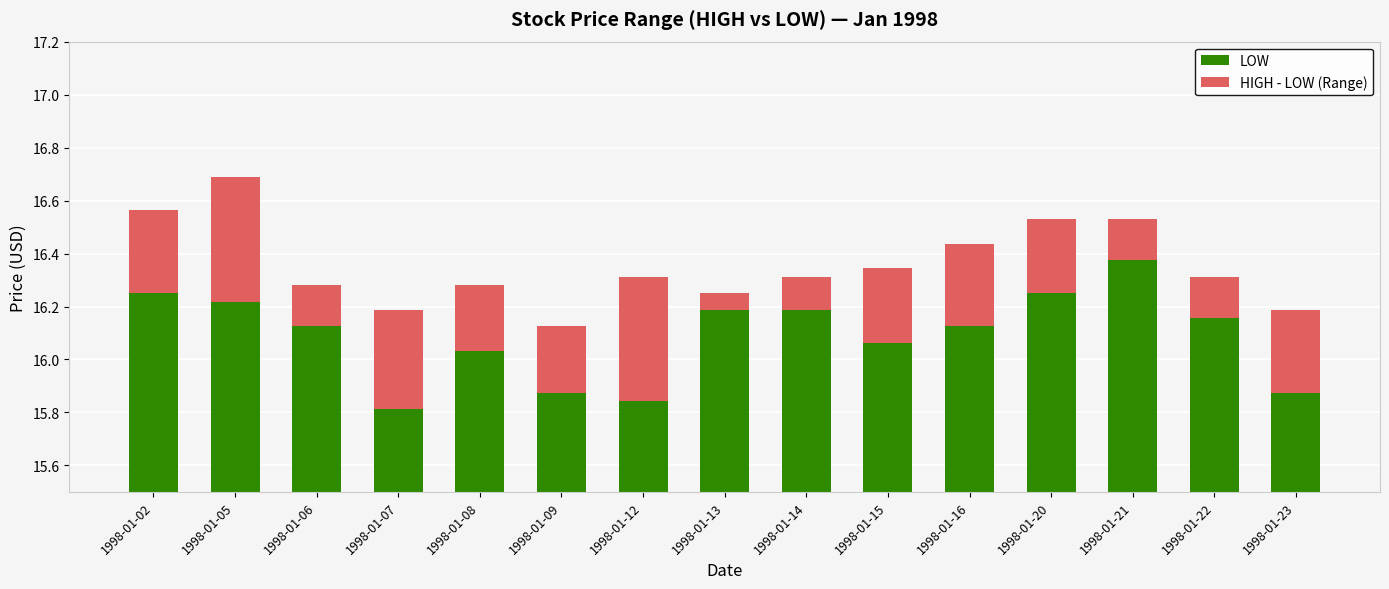

How many groups of bars are there?

15